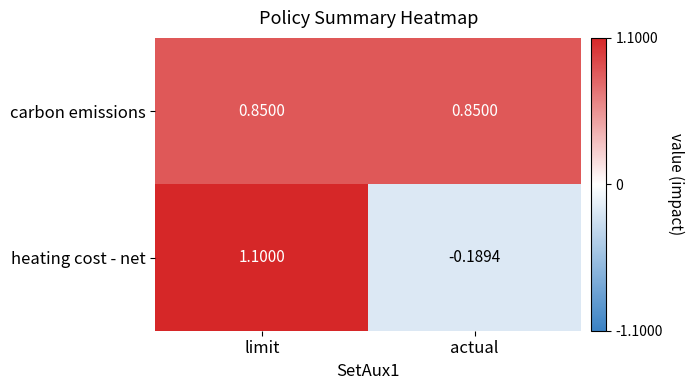

At which label does heating cost - net first exceed 1?

limit